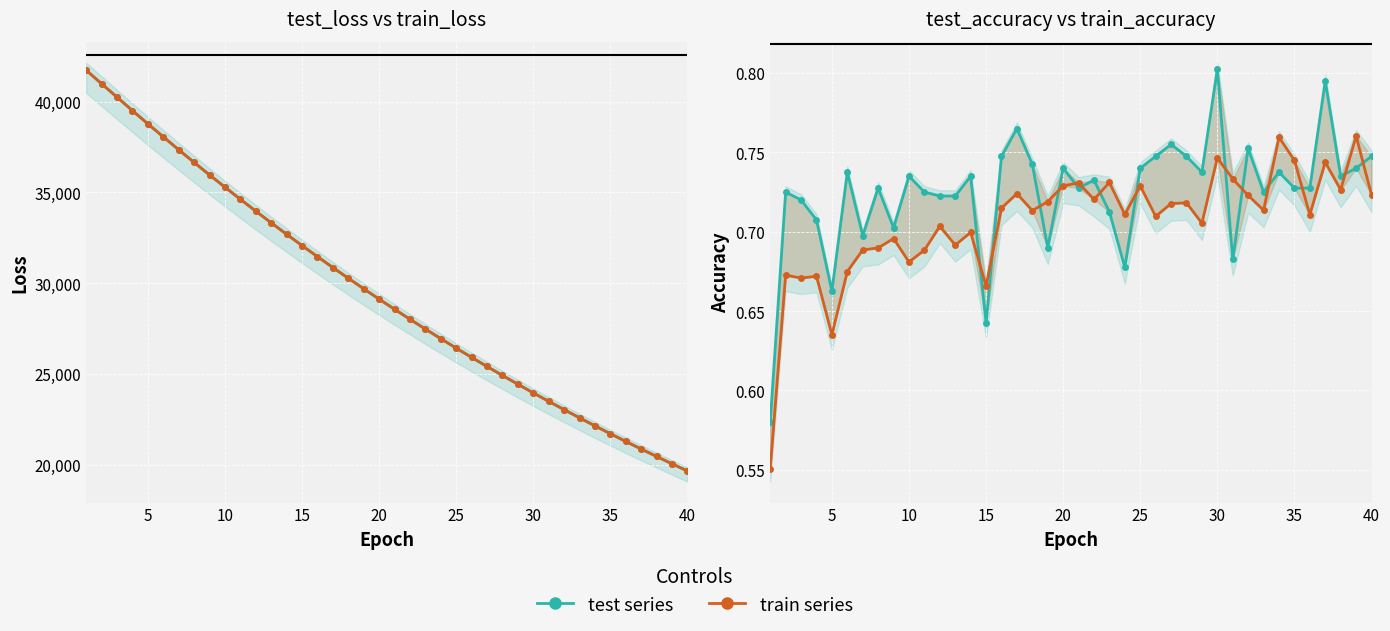

What is the value of the train_loss point at the 8th from the left?

36658.6